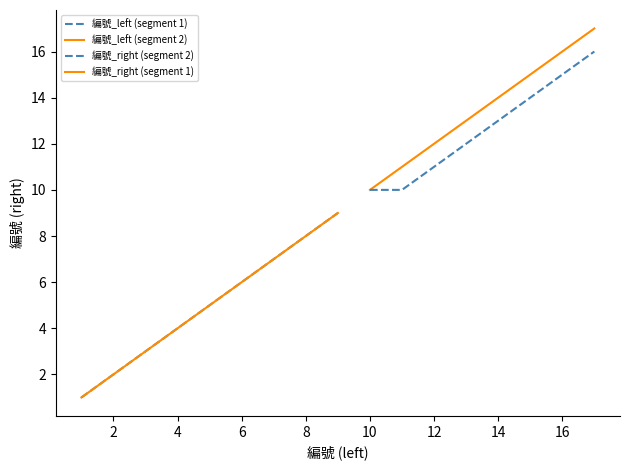

How many values in the 編號_right series are below 9?

8